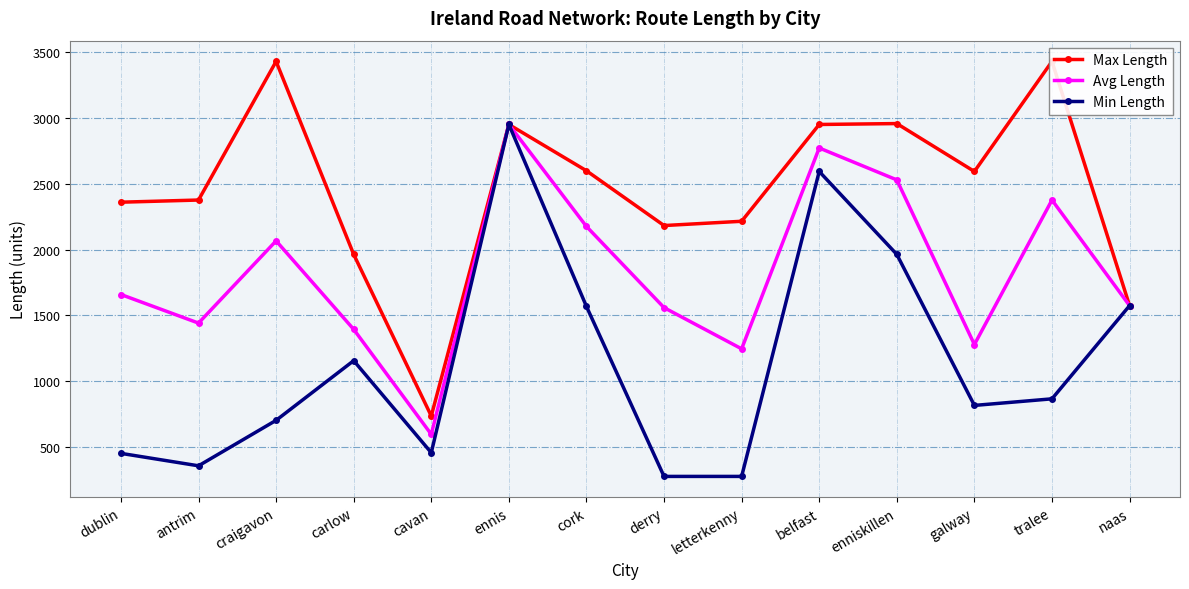

What is the difference between the highest and lowest values at cork?

1031.8